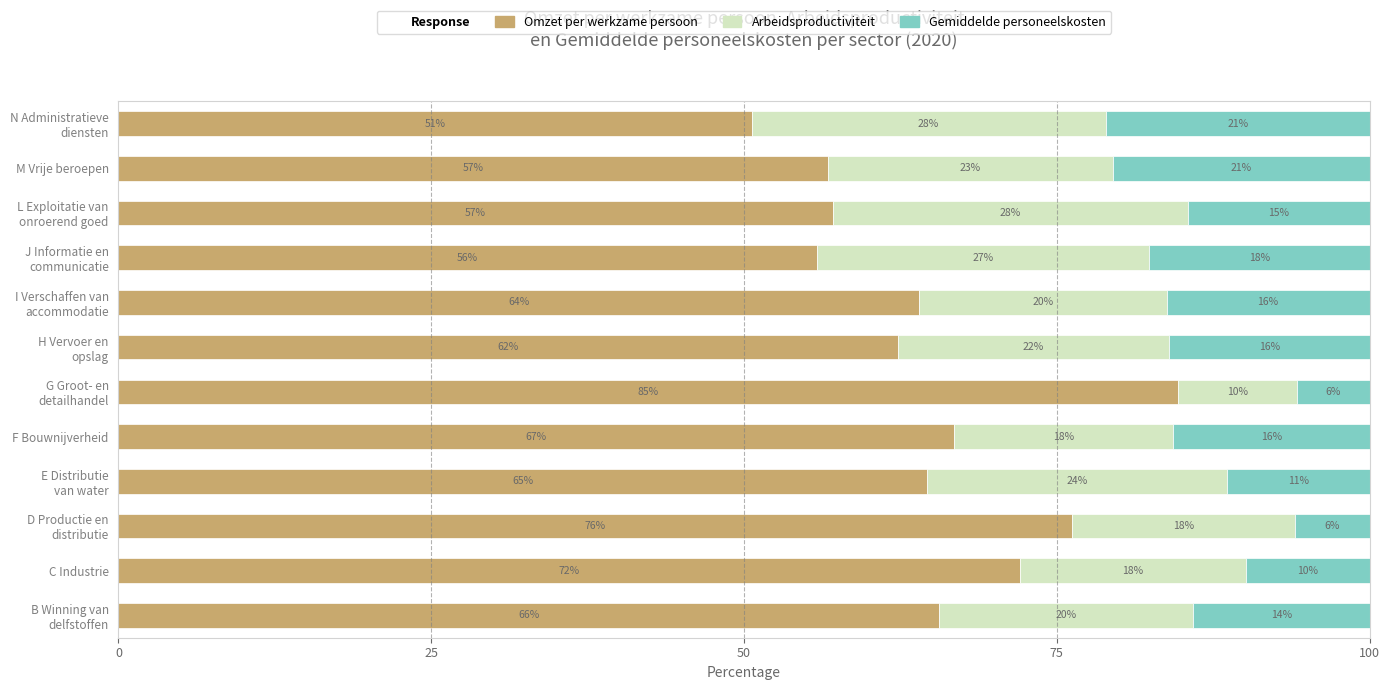

What is the minimum value for Omzet per werkzame persoon?

50.6